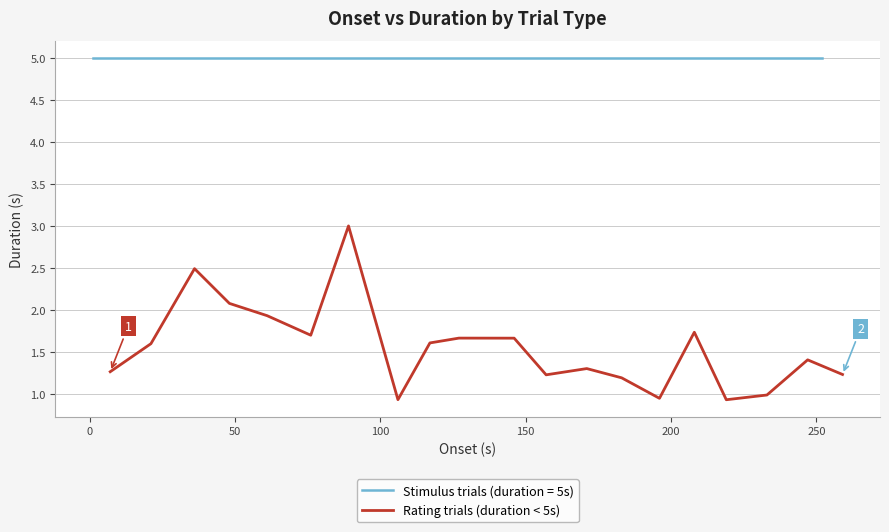

What is the highest value of the Rating trials (duration < 5s) series?

3.0